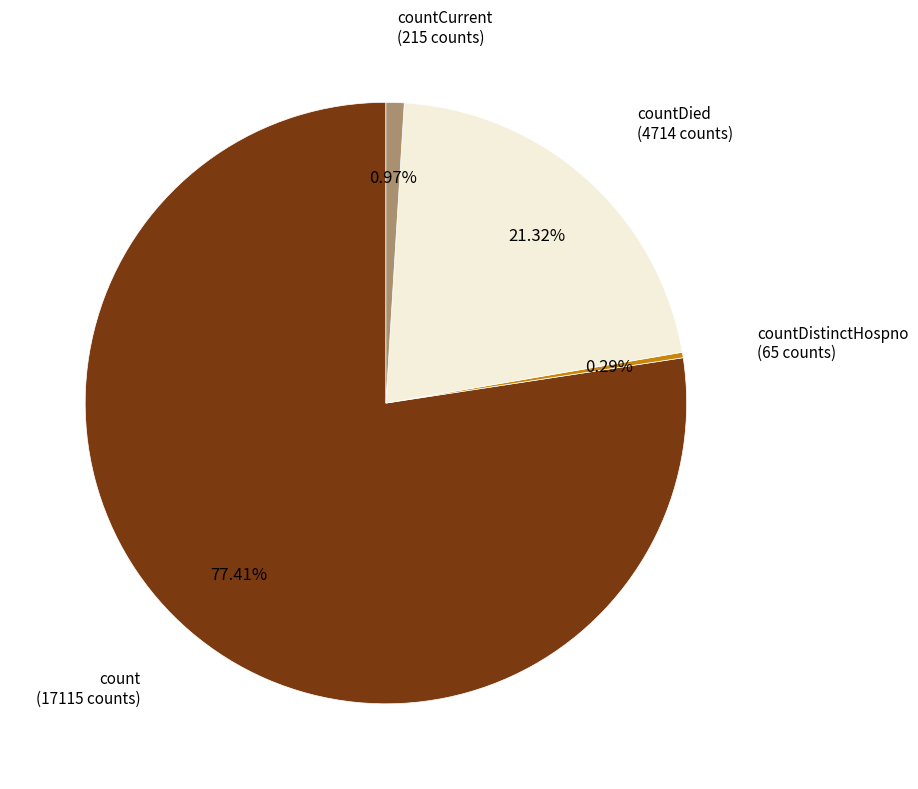

Does any single category account for the majority?

Yes